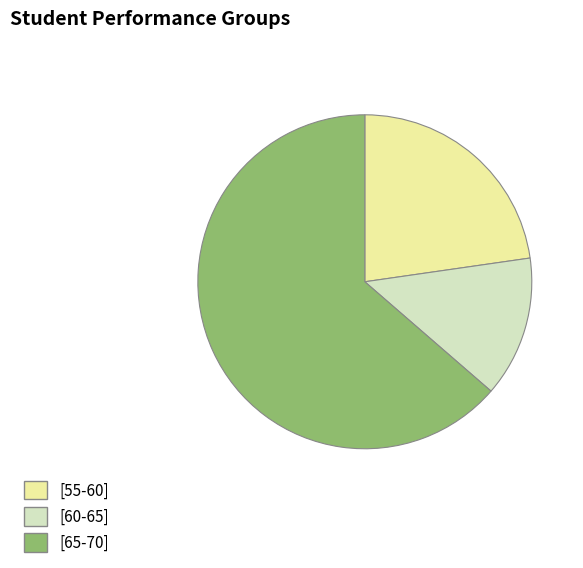

Which category has the biggest portion of the pie?

[65-70]